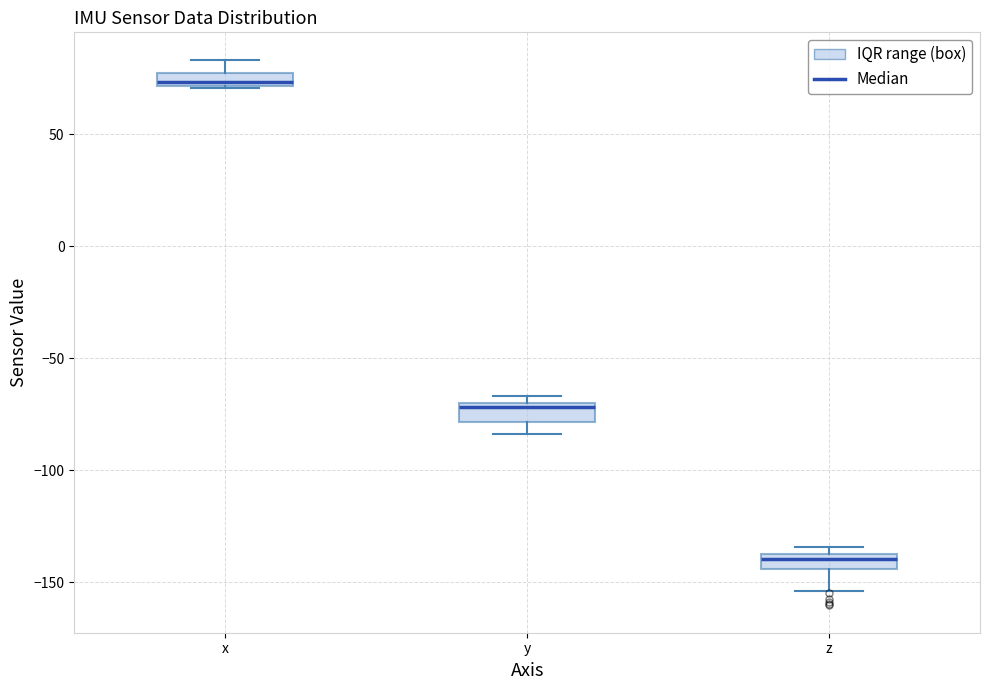

Which box's median line is the lowest?

z